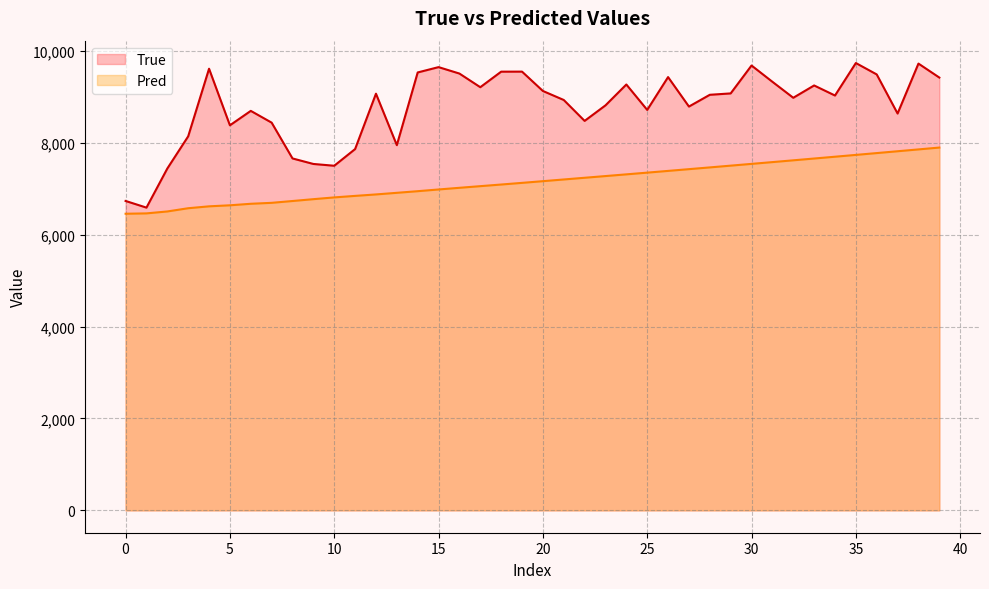

What is the label of the 12th point from the right?

28